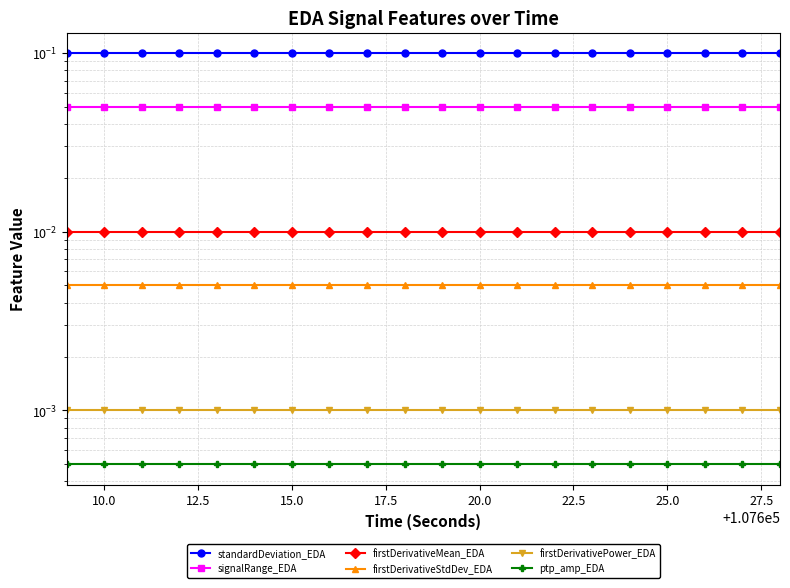

Which series has the largest total across all categories?

standardDeviation_EDA